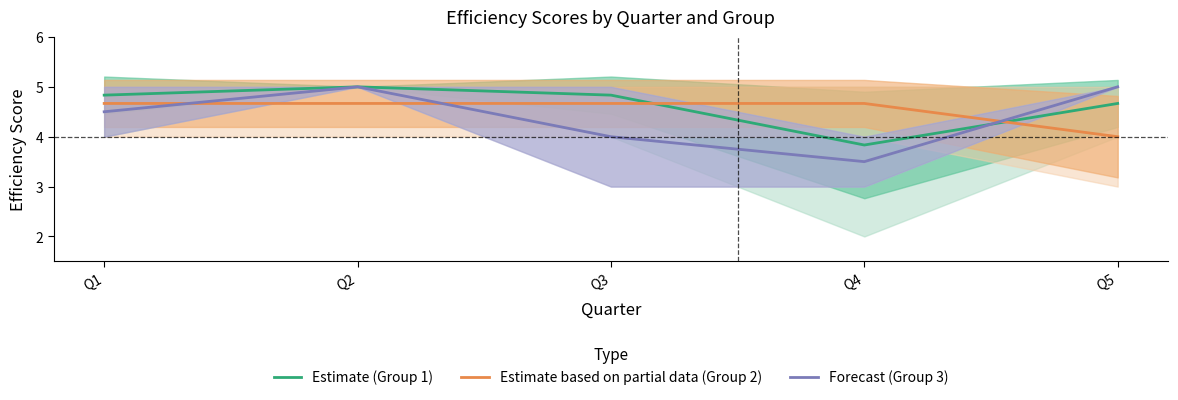

Rank the categories by Forecast (Group 3) value from lowest to highest.

Q4, Q3, Q1, Q2, Q5